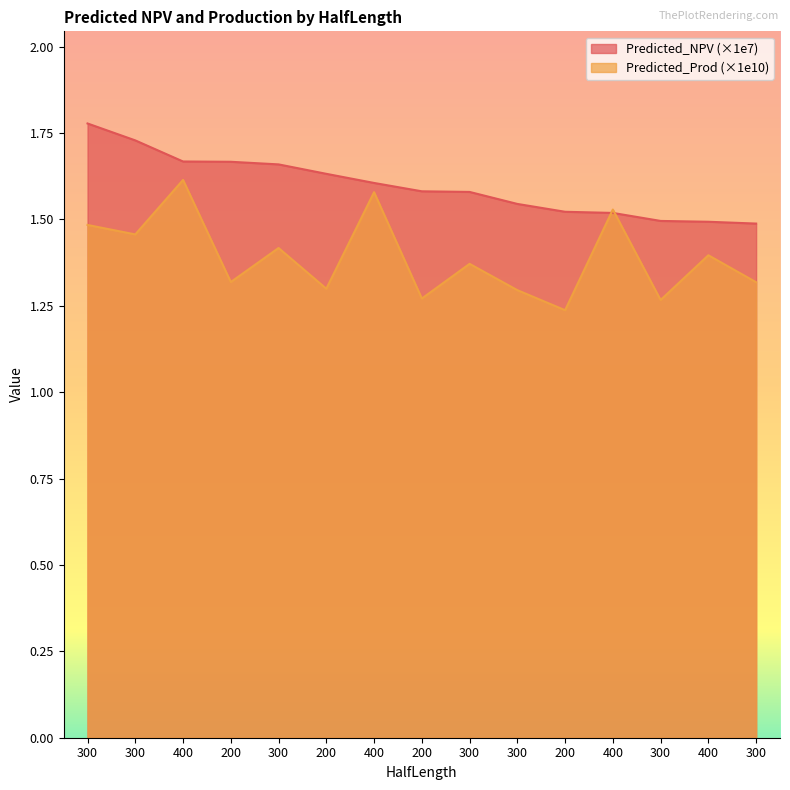

What is the average value of the Predicted_NPV series?

1.6